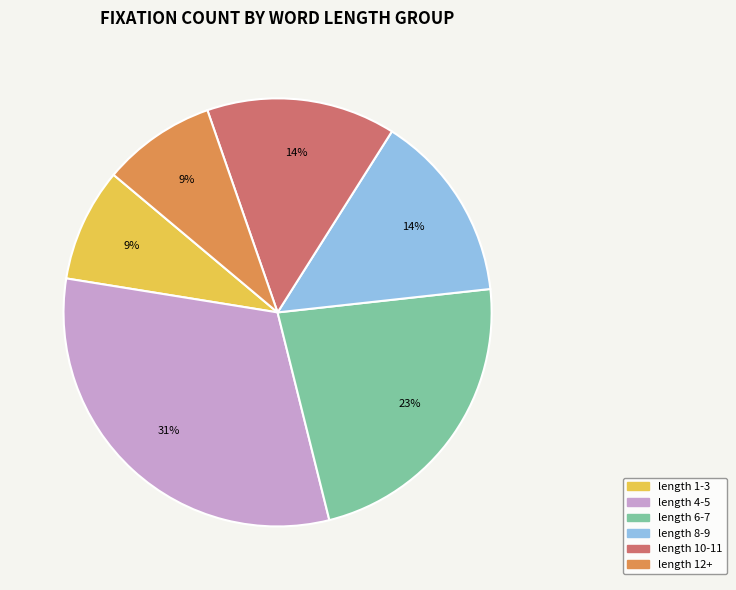

To the nearest percent, what is the average slice percentage?

17%